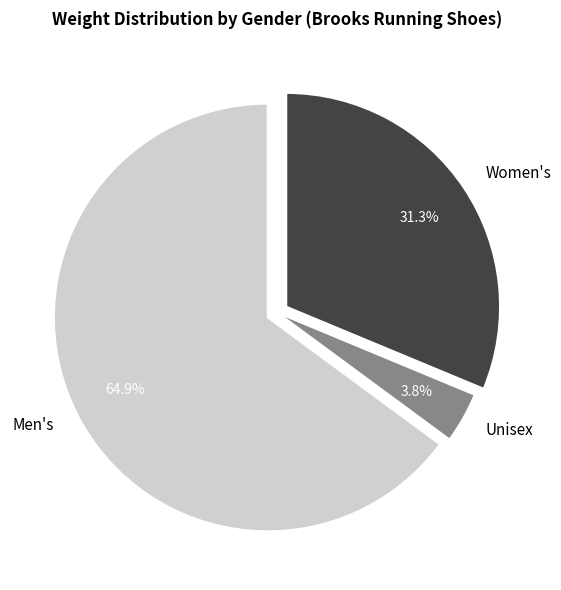

Combined, what portion of the pie is Unisex and Women's?

35.1%